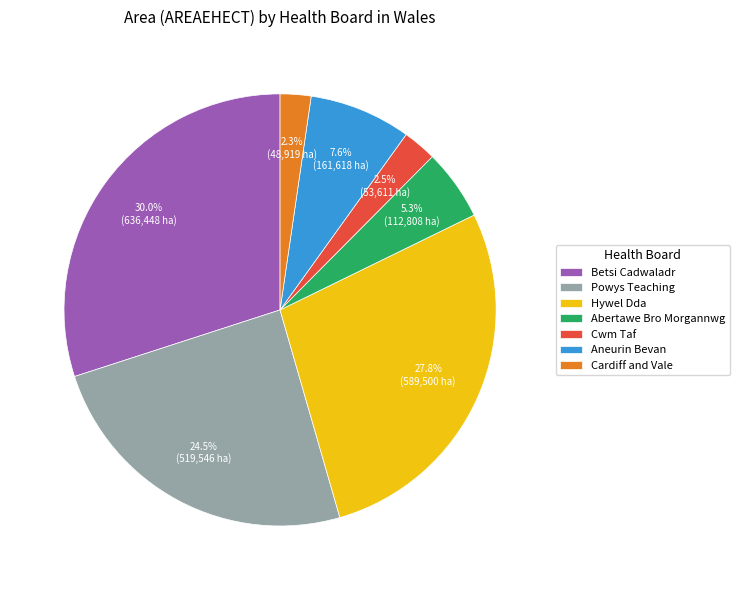

What percentage is the Abertawe Bro Morgannwg slice, to the nearest percent?

5%